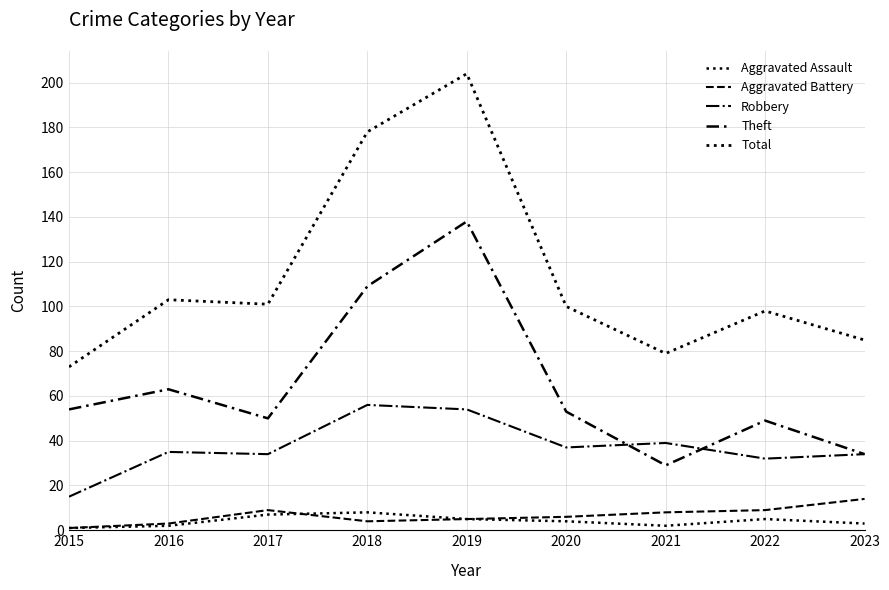

Does the chart display data point markers on the line(s)?

No